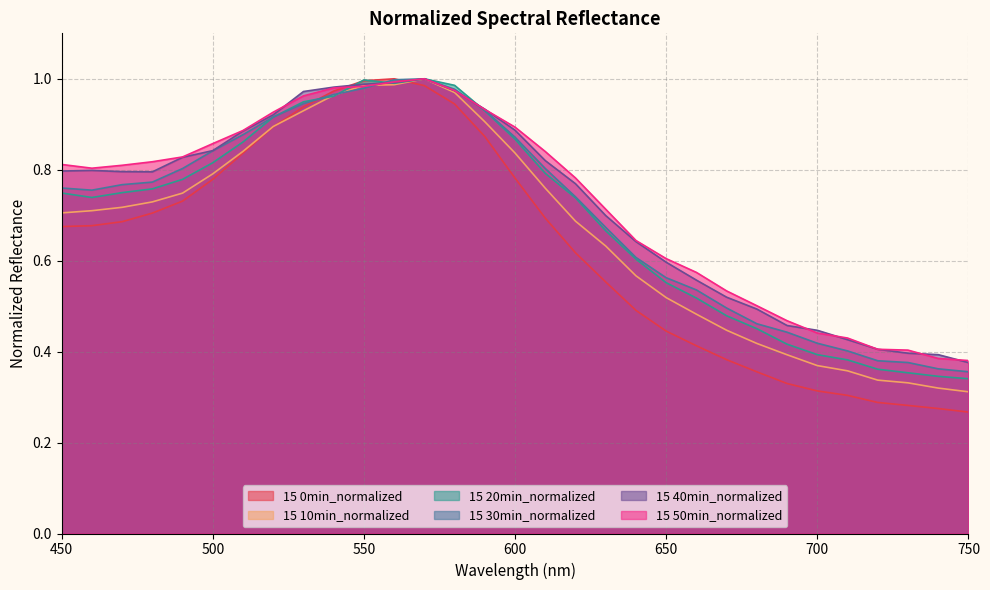

Is it true that 15 50min_normalized equals 0.8 at 480?

True